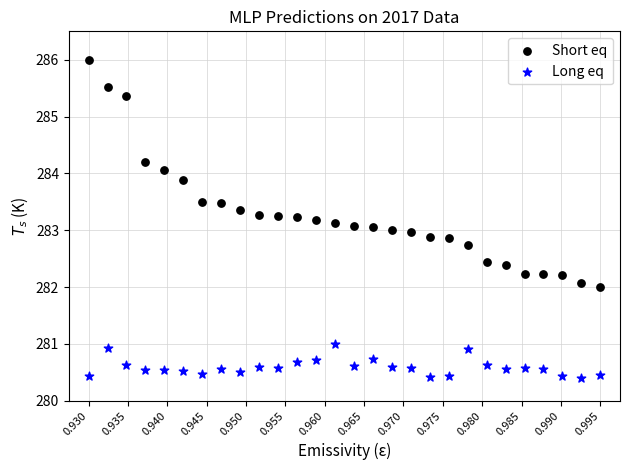

Which series has the widest spread of Y values?

Short eq